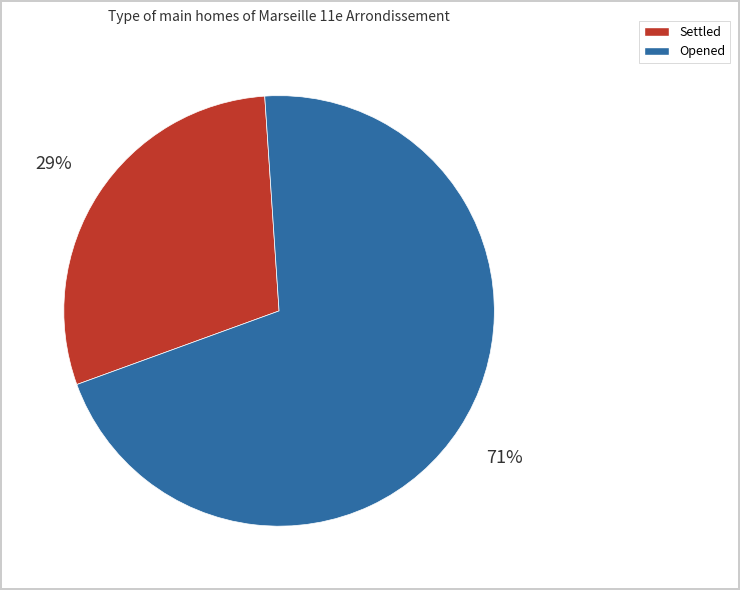

What is the ratio of the value at Opened to the value at Settled?

2.4